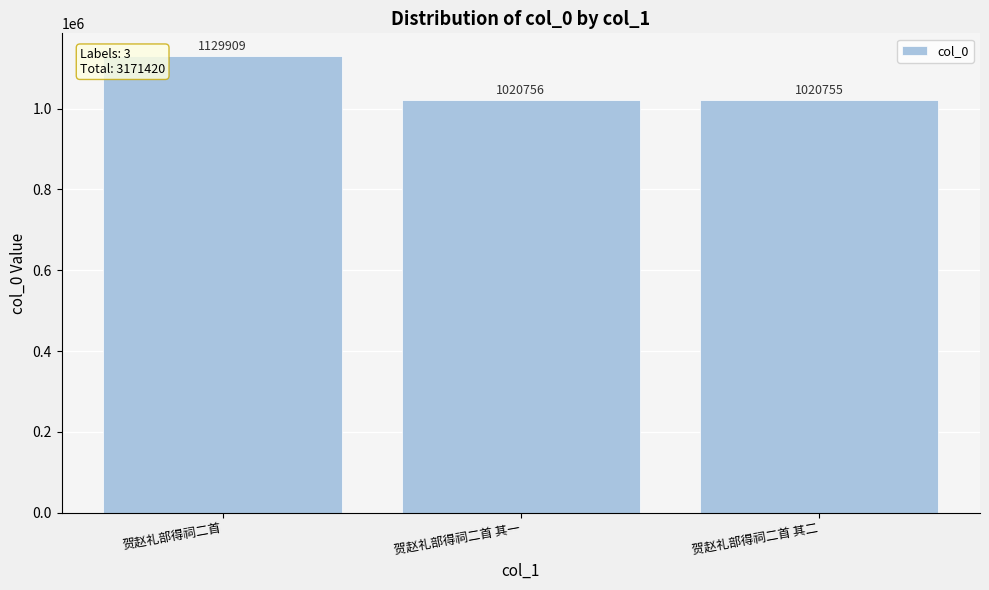

Approximately how many times larger is the value at 贺赵礼部得祠二首 其二 compared to 贺赵礼部得祠二首?

0.9